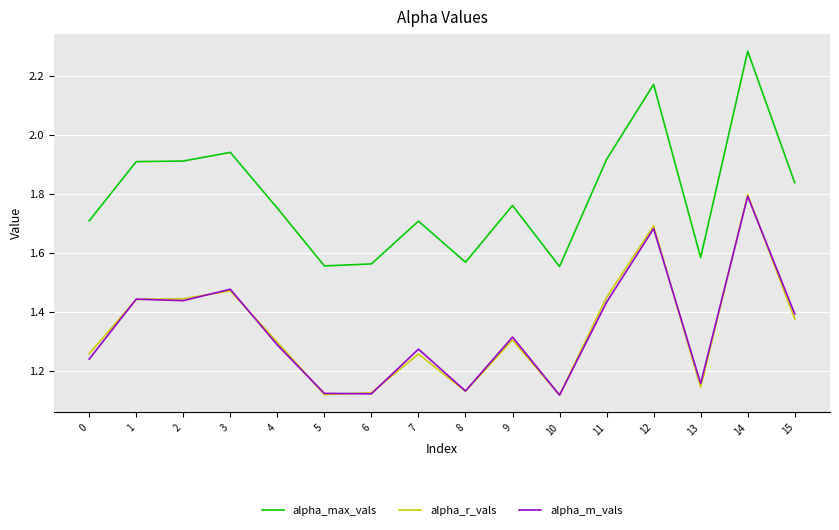

Which series changed the most between 10 and 13?

alpha_m_vals